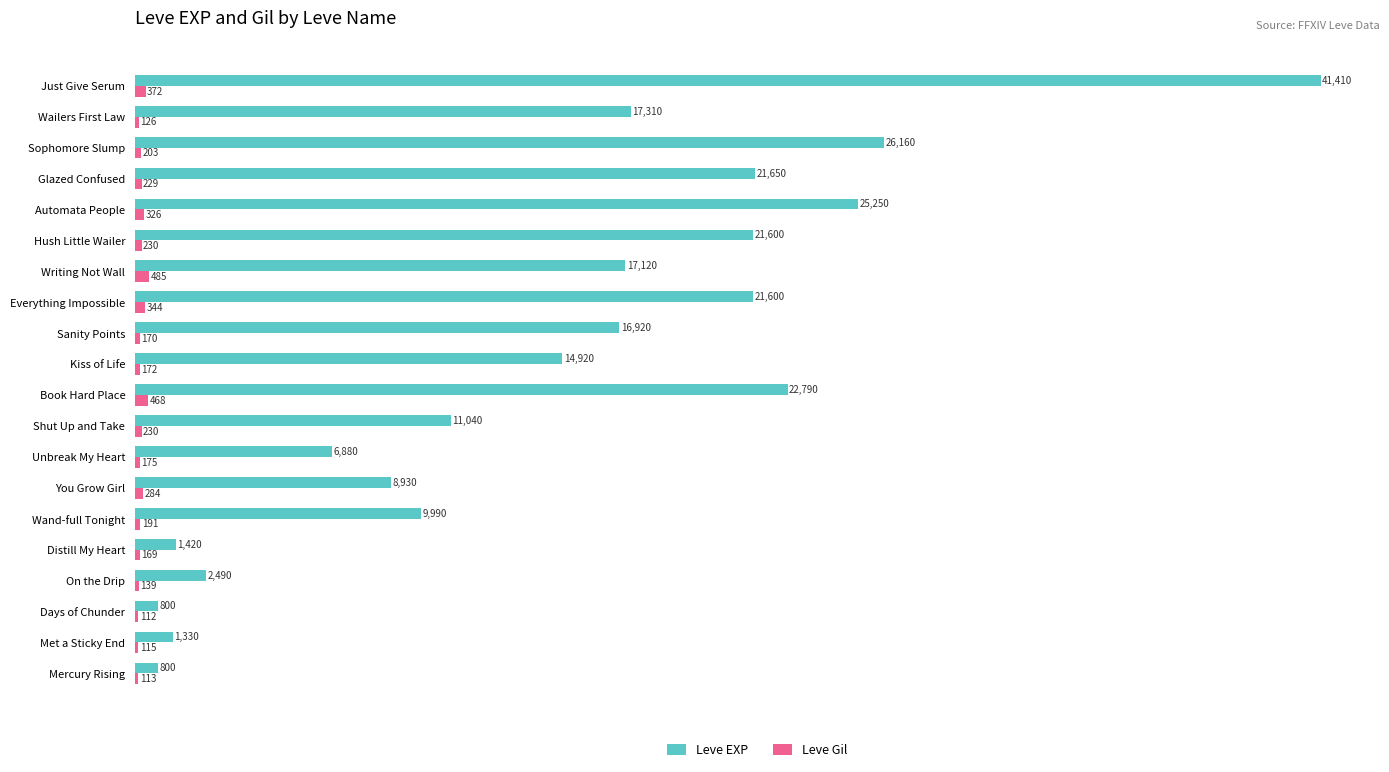

Which category has the highest value across all series?

Just Give Serum